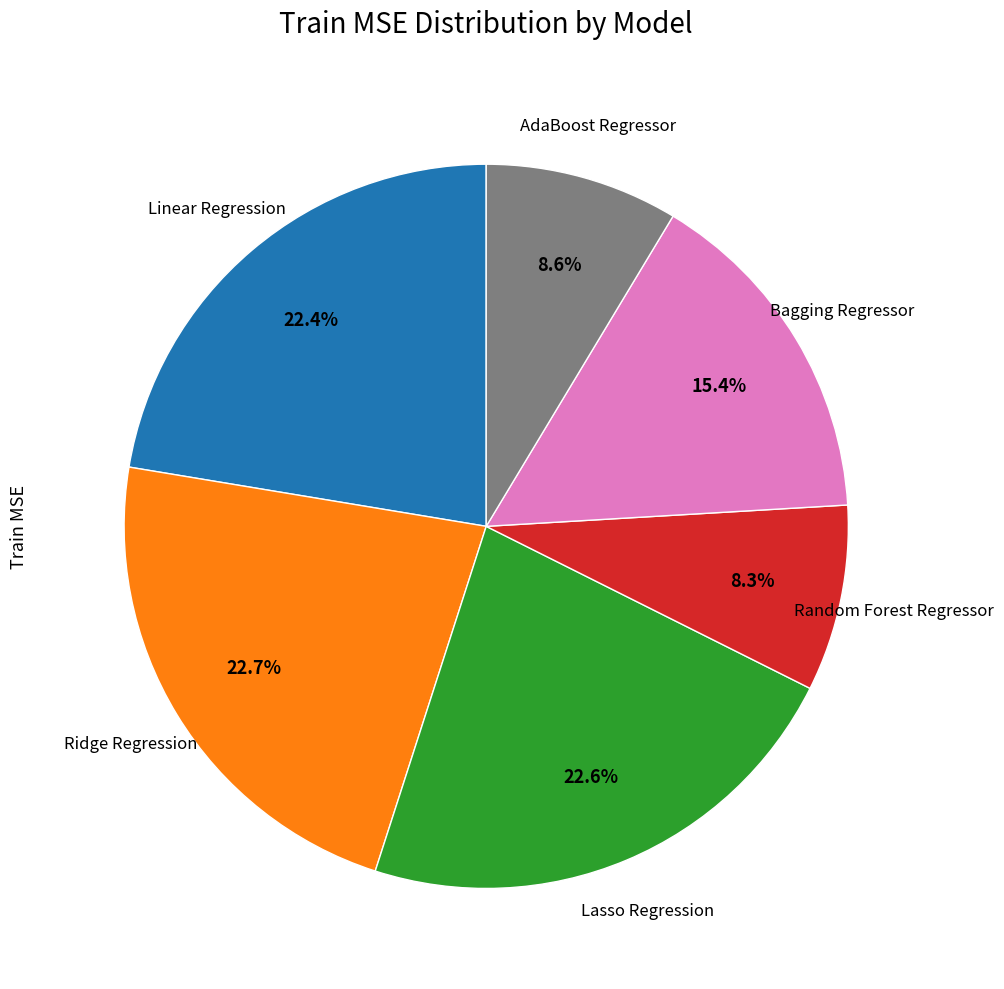

Does any single category account for the majority?

No